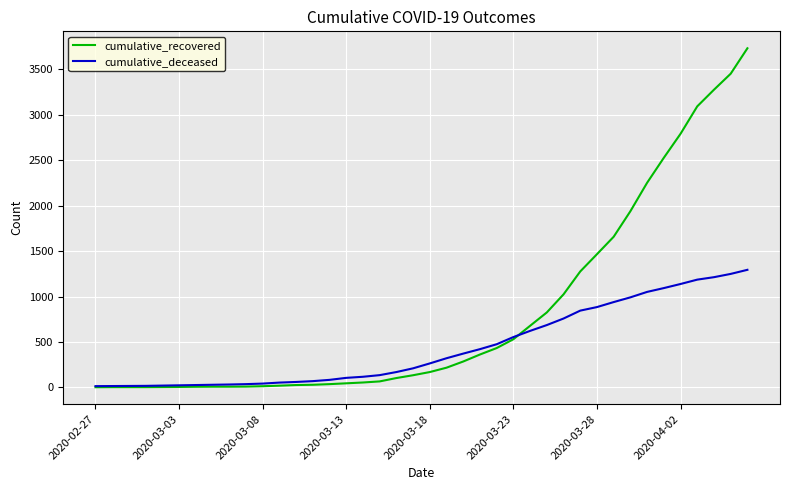

Which series has the largest range (max minus min)?

cumulative_recovered